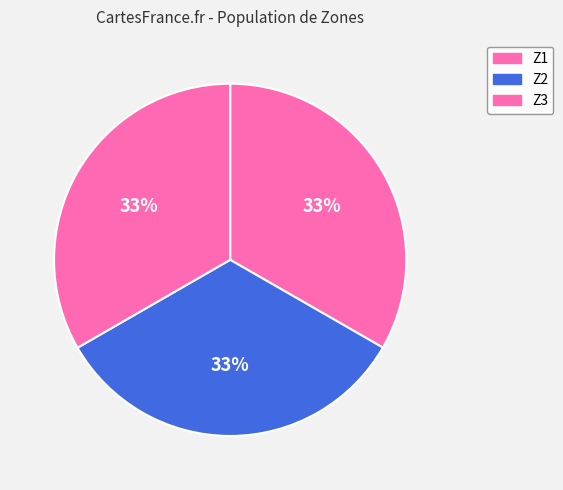

Which category has the biggest portion of the pie?

Z2